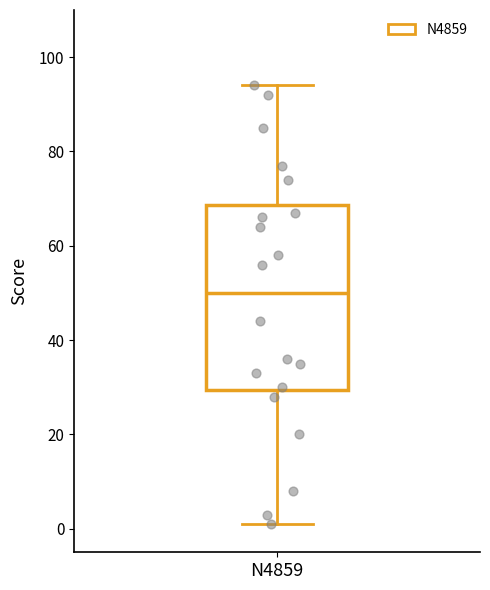

Read this box plot against the y-axis: the position of the median line, the range covered by the box, and the ends of both whiskers. The values are not printed on the chart, so give them approximately, as read against the axis.

median 50, box 30 to 68, whiskers 2 to 94